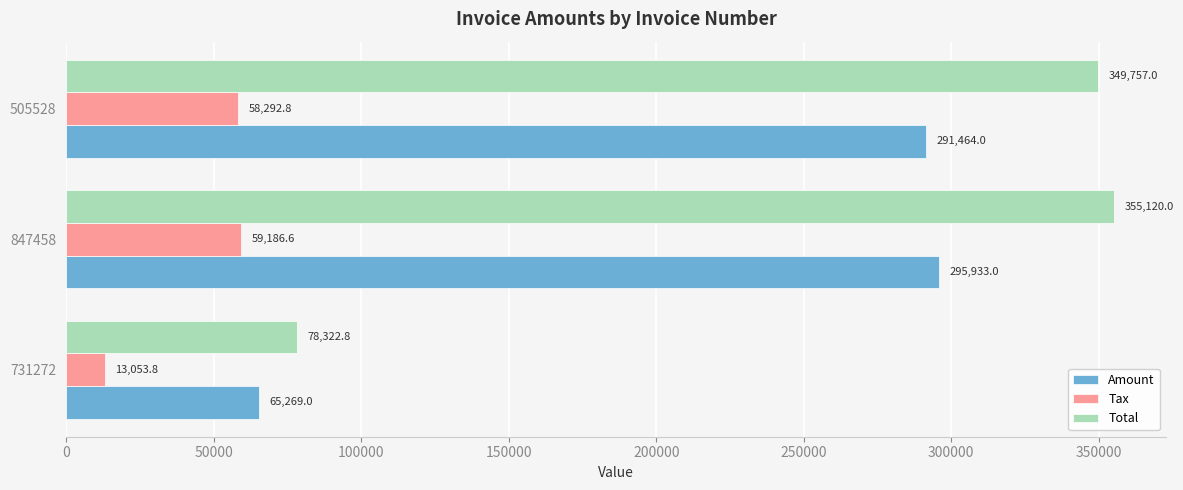

Which series has the widest spread of values?

Total